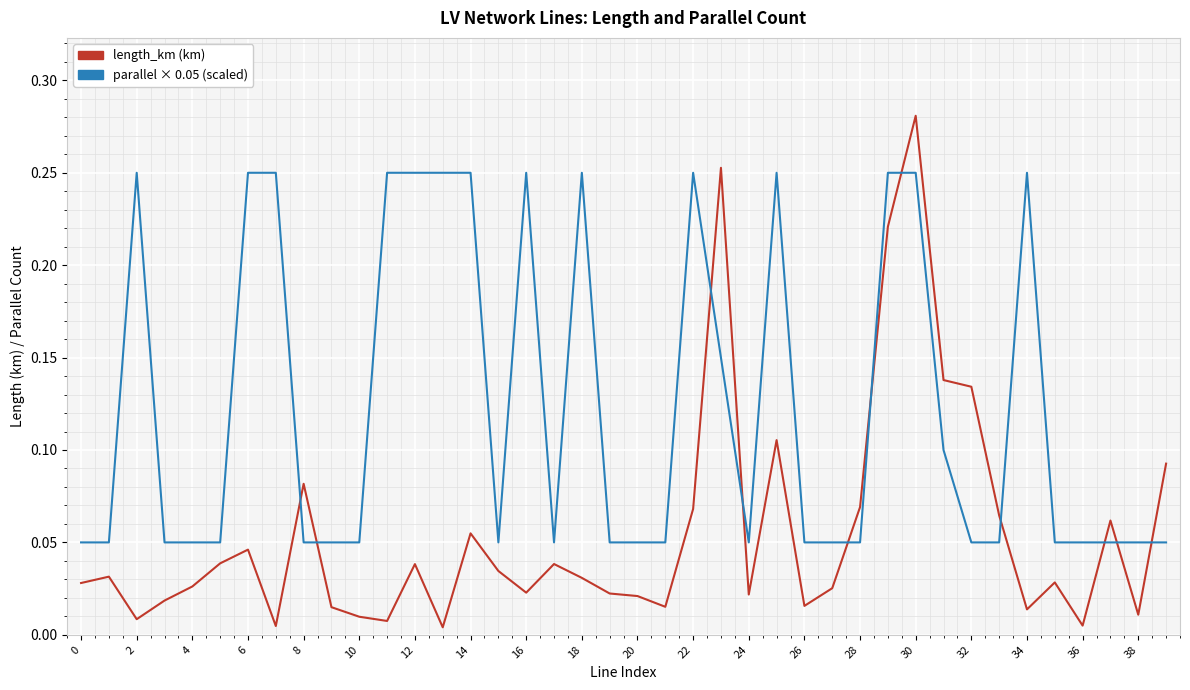

True or false: length_km (km) and parallel × 0.05 (scaled) cross at least once.

True